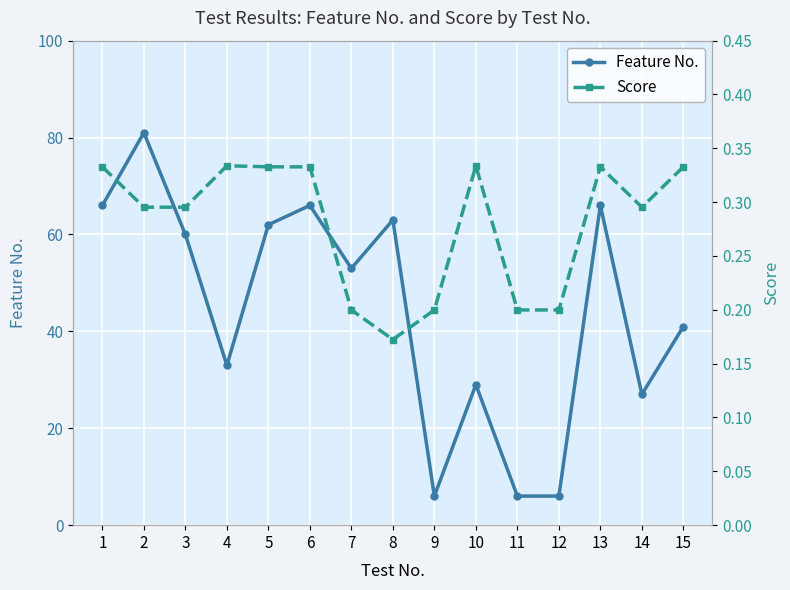

Between 3 and 4, which series saw the biggest shift?

Feature No.